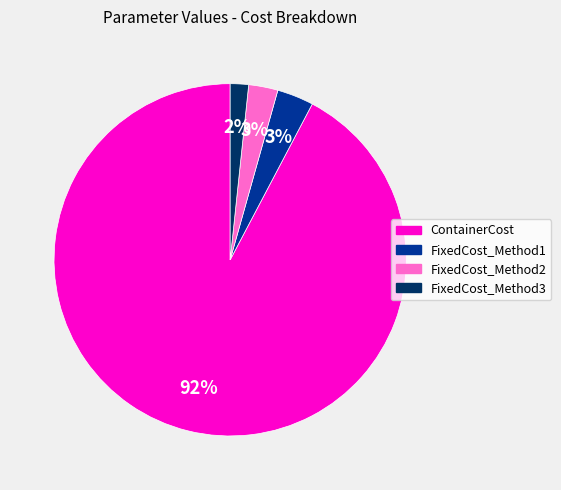

To the nearest percent, what is the combined percentage of ContainerCost and FixedCost_Method2?

95%